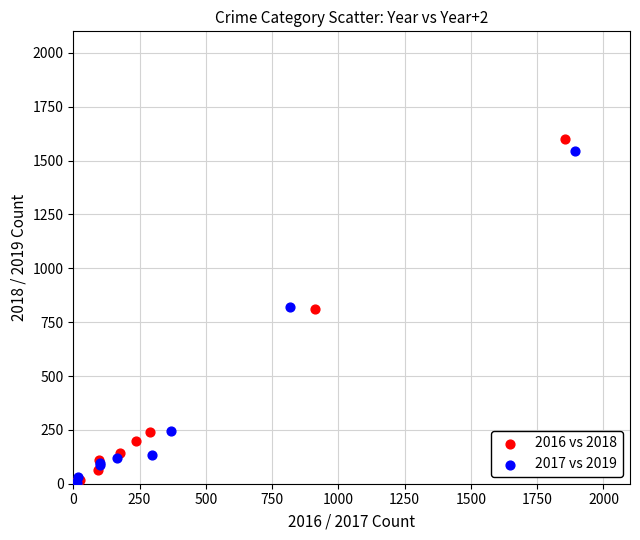

Which series has the widest spread of Y values?

2016 vs 2018